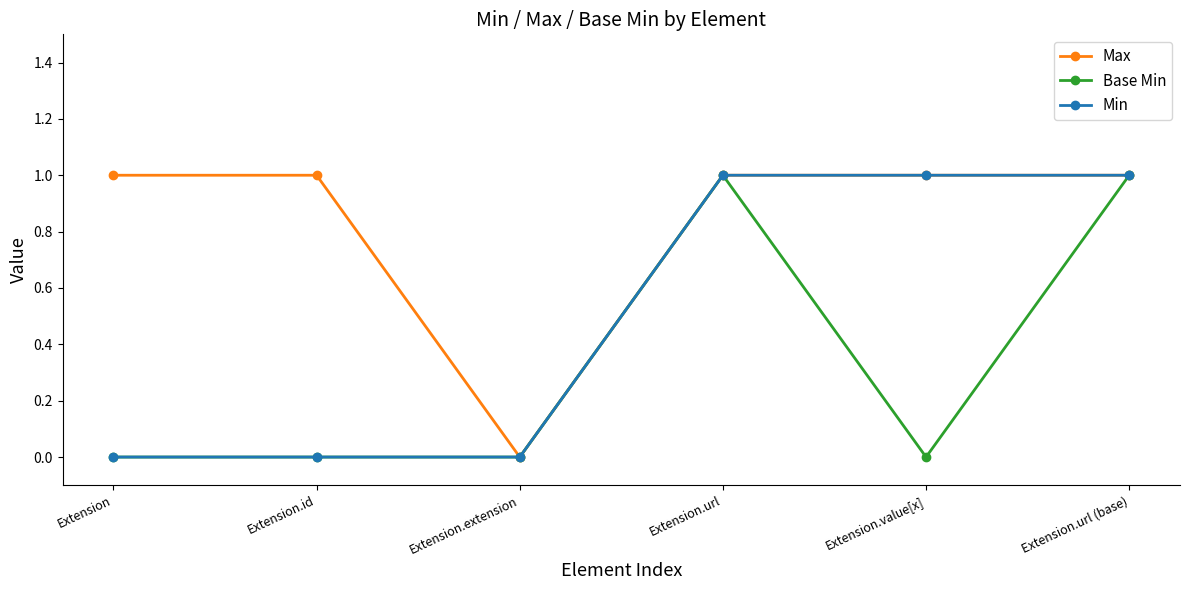

What are all the series names shown in the legend?

Max, Base Min, Min